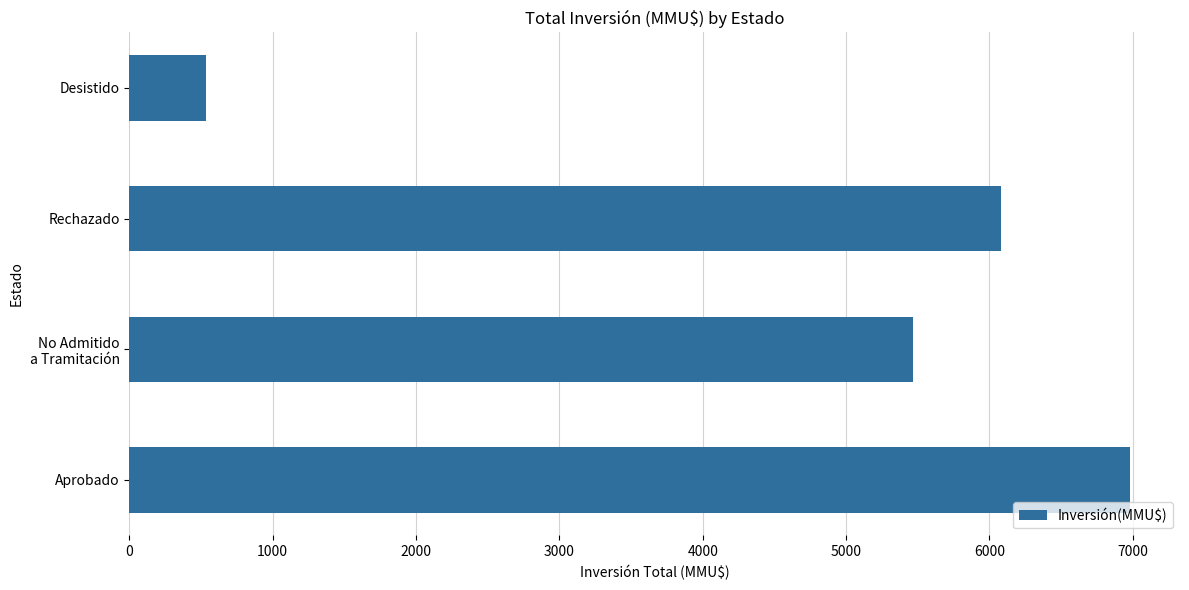

Rank the categories by value from highest to lowest.

Aprobado, Rechazado, No Admitido
a Tramitación, Desistido